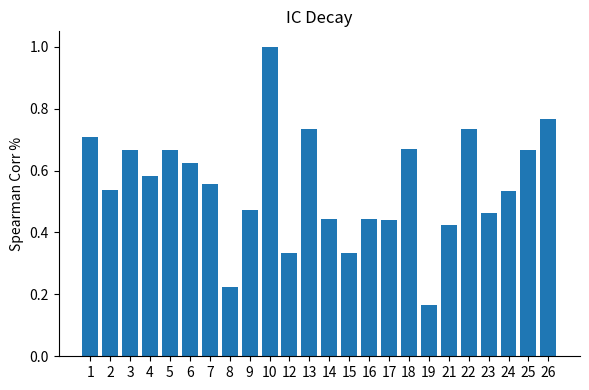

At which label is the value closest to 0?

19